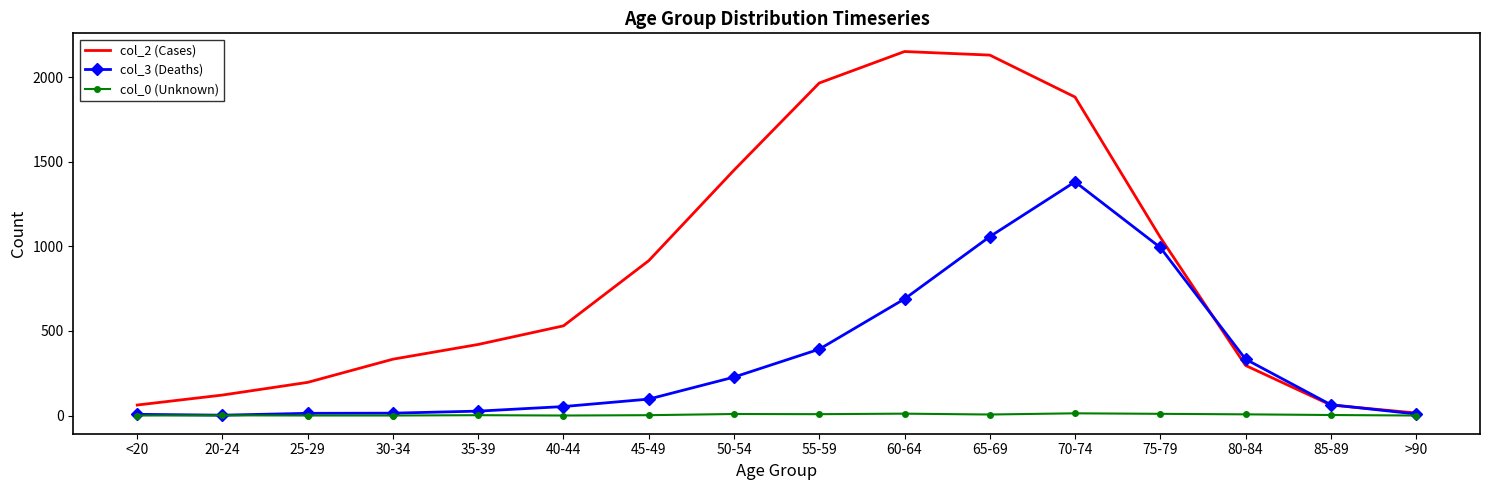

Between 40-44 and 60-64, which series saw the biggest shift?

col_2 (Cases)